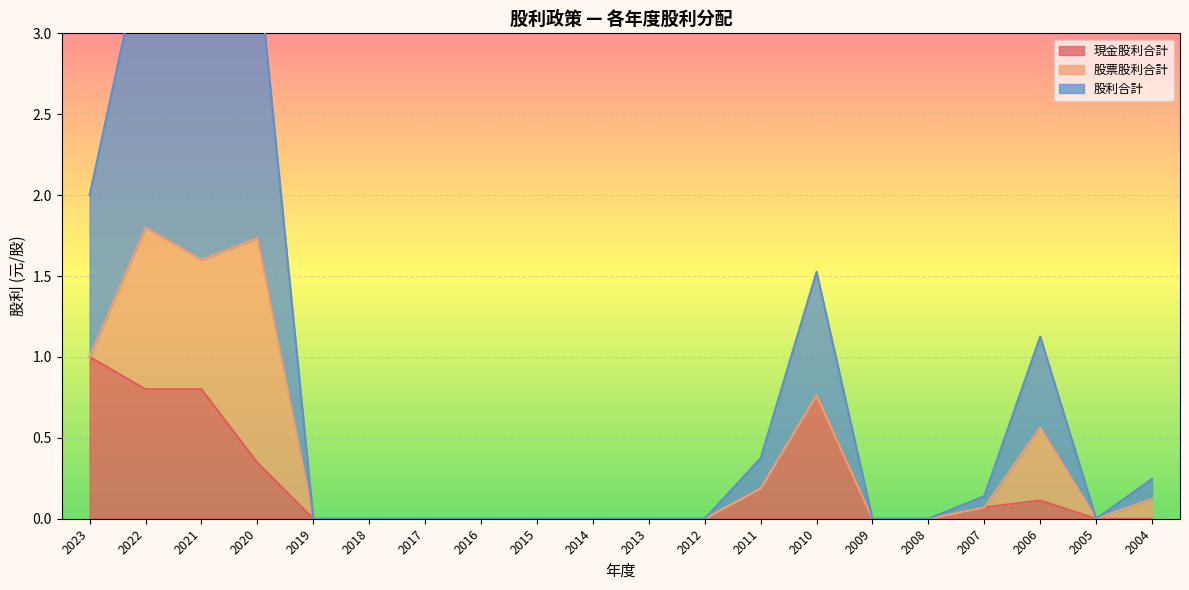

True or false: 股利合計 and 現金股利合計 intersect in this chart.

False